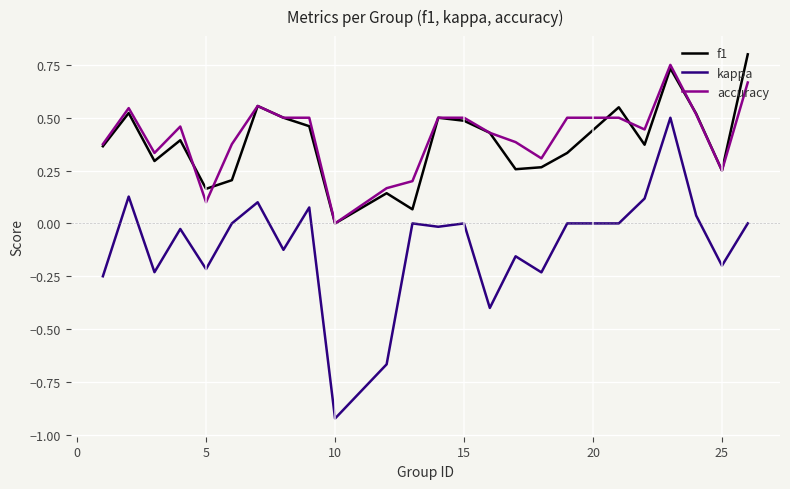

Does the chart have visible grid lines?

Yes